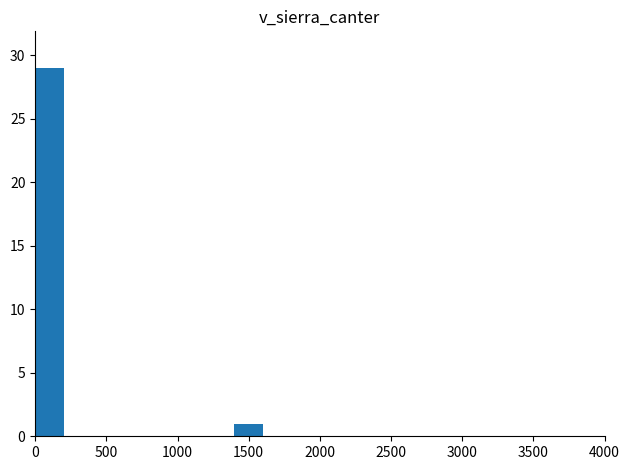

What is the greatest value displayed?

29